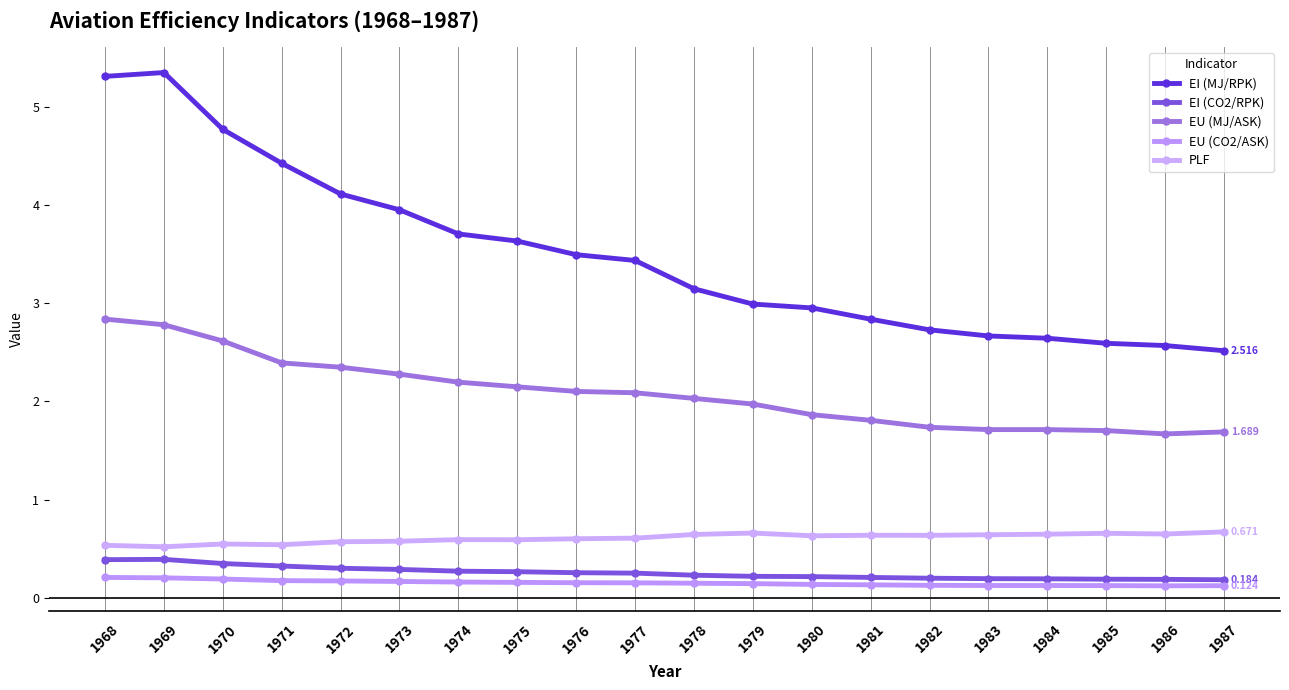

Read the EI (CO2/RPK) value at 1976.

0.3